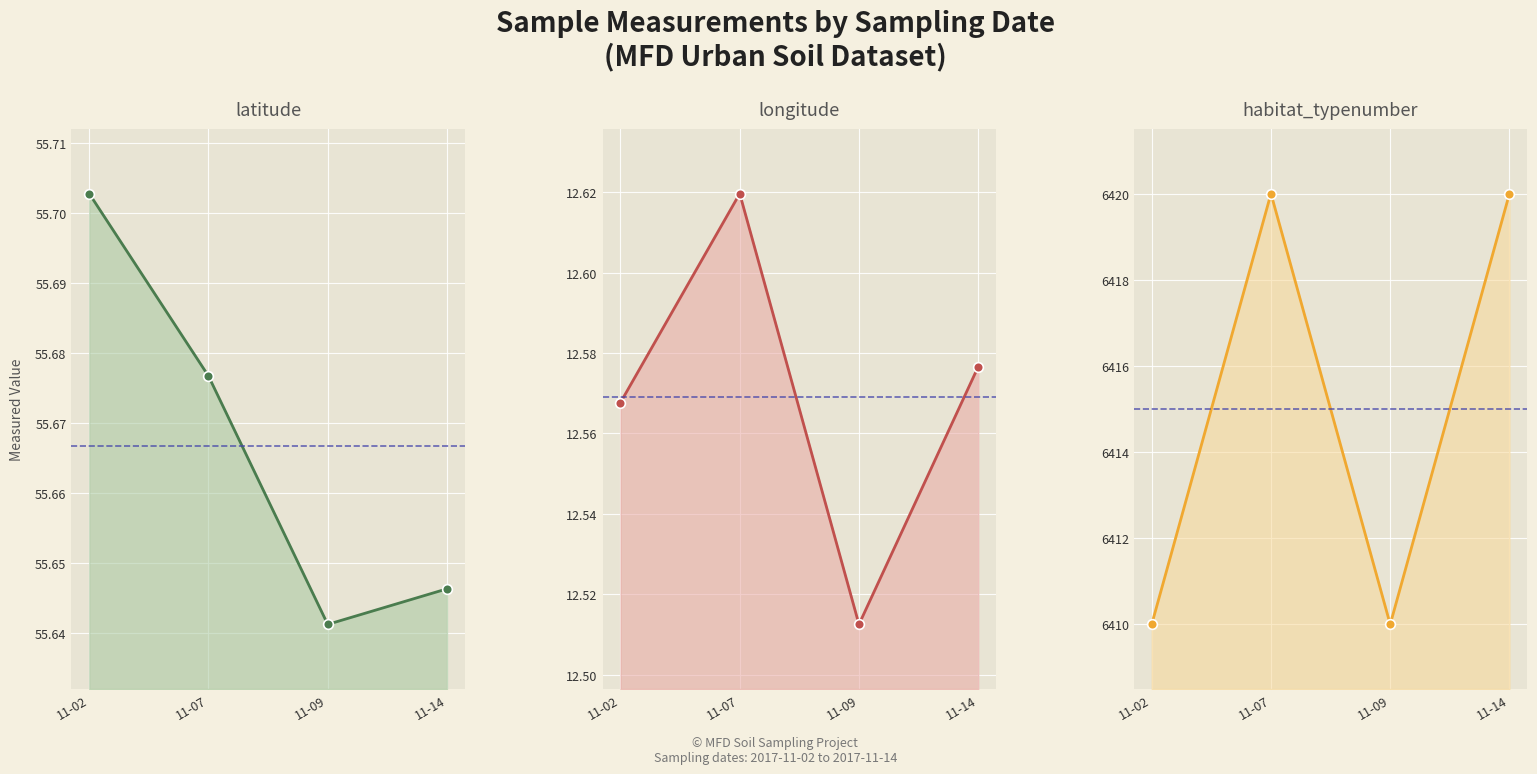

True or false: longitude has more than 0 points higher than both neighbors.

True